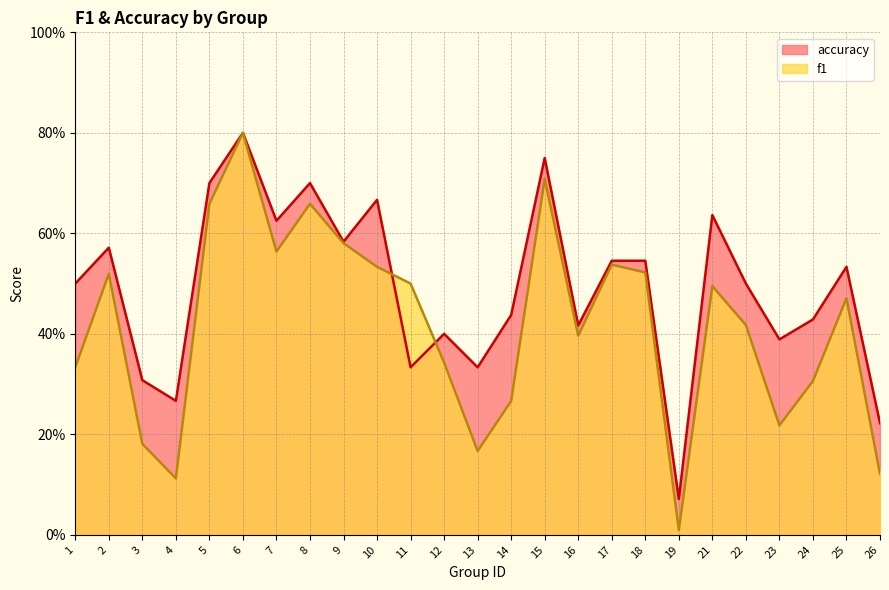

What is the total value across all series at 25?

1.0